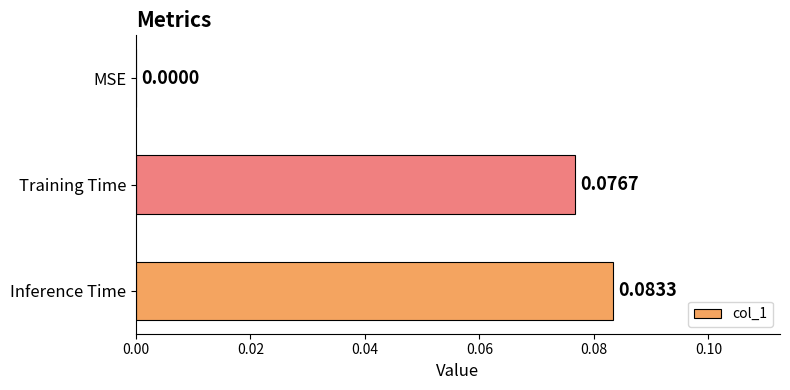

Which label corresponds to the largest value in the chart?

Inference Time